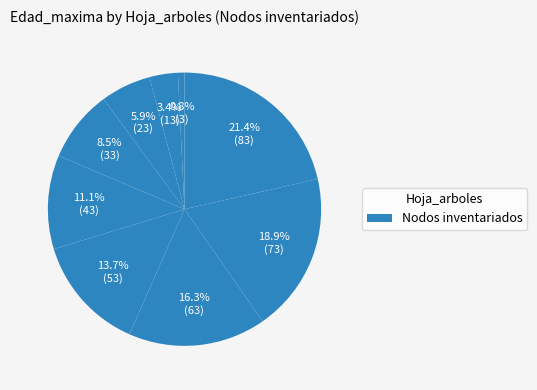

Is there any slice that represents more than half of the pie?

No